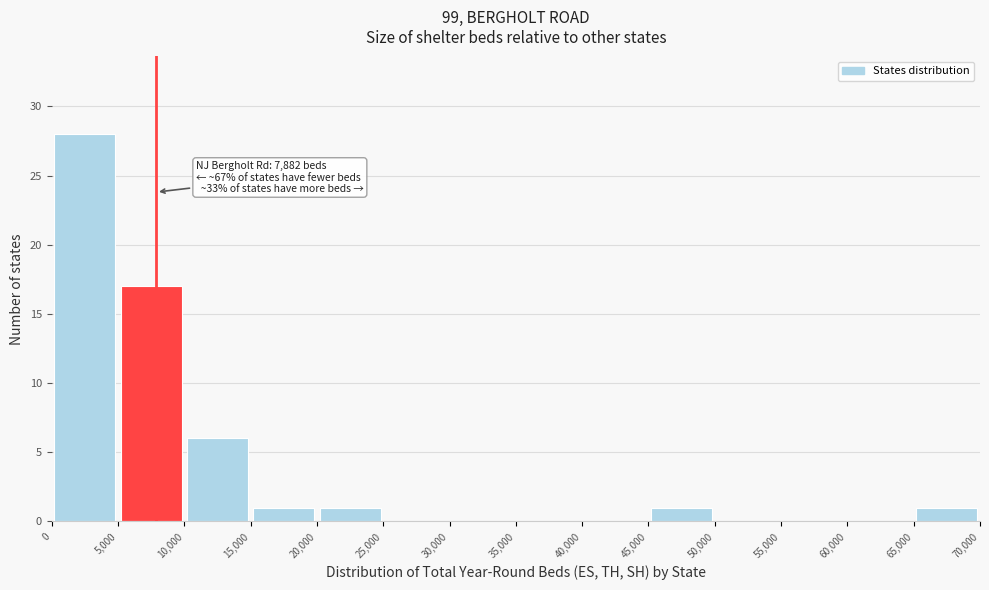

Which range on the x-axis has the tallest bar?

0 to 5,000